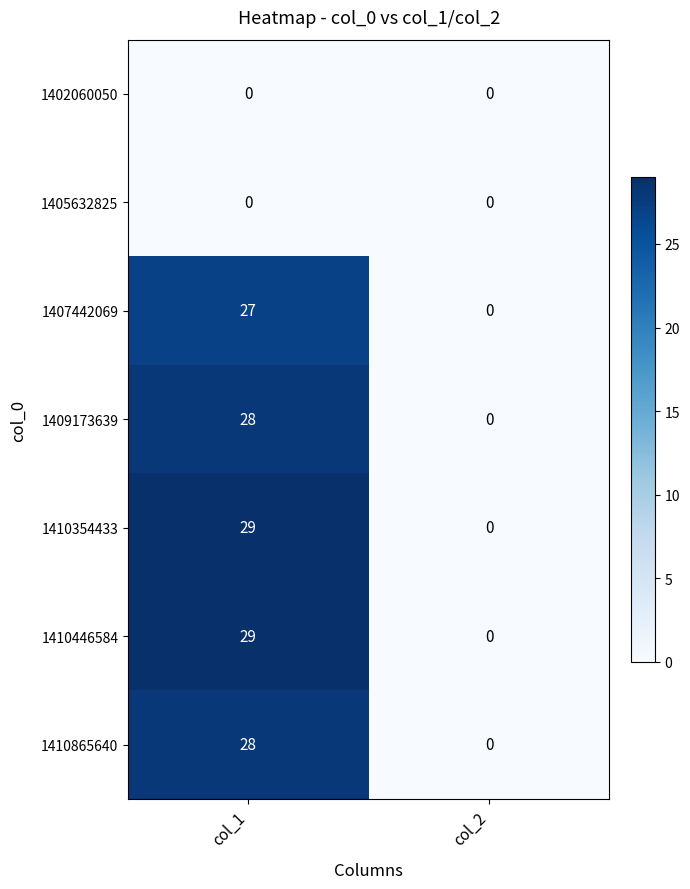

At how many categories does at least one series exceed 28?

1